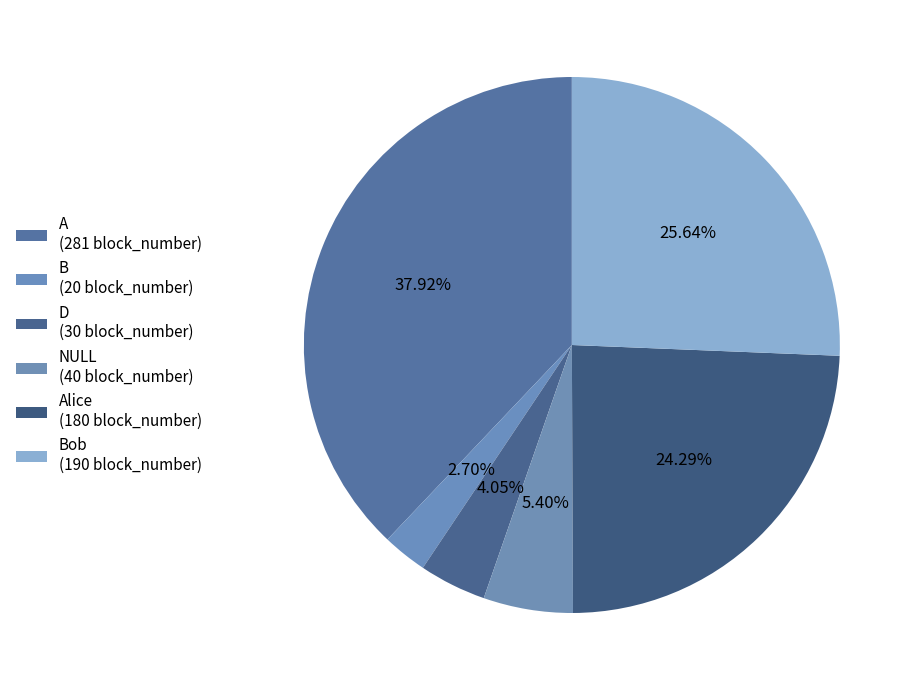

How many slices are in this pie chart?

6